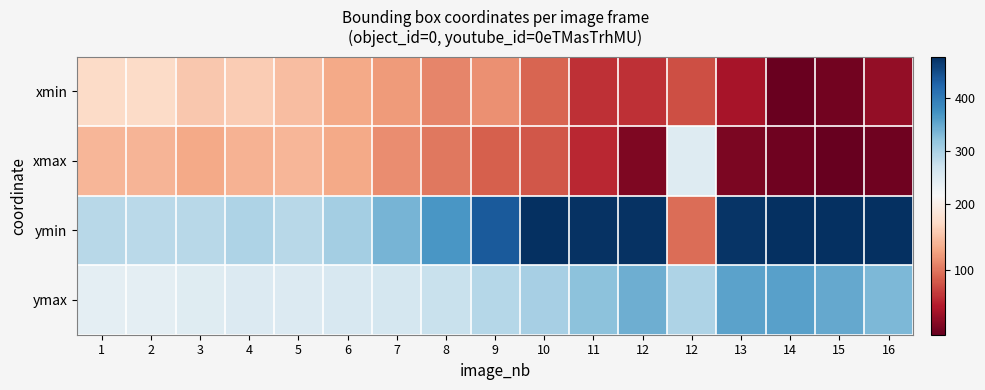

Rank the series by their maximum value, from lowest to highest.

xmin, xmax, ymax, ymin